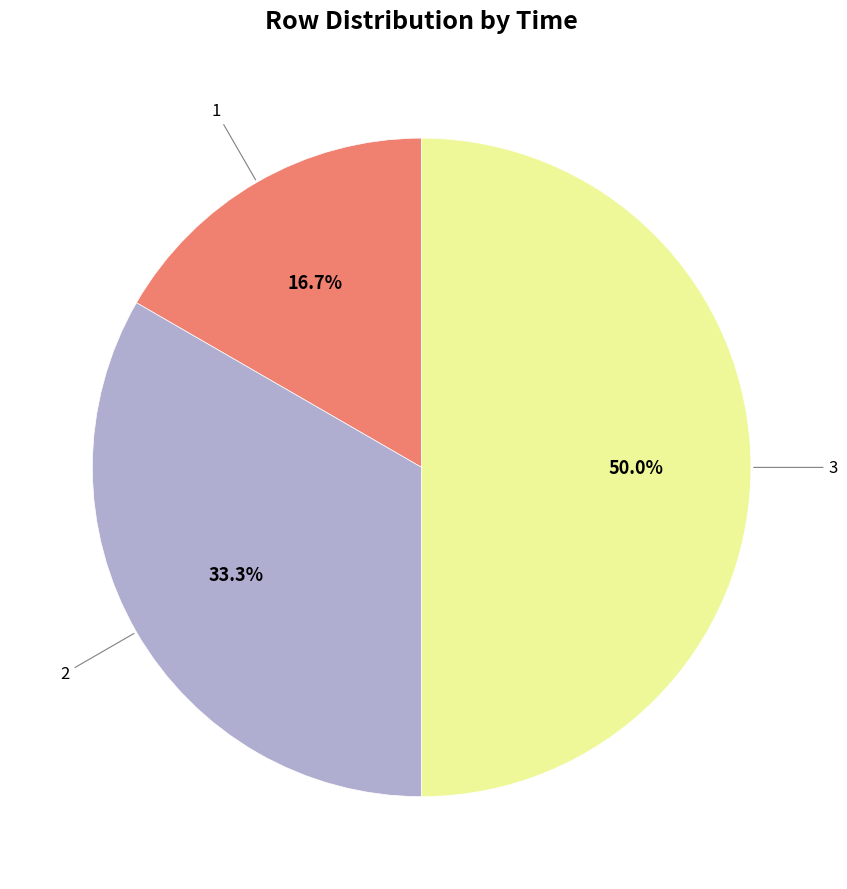

To the nearest percent, what is the average slice percentage?

33%